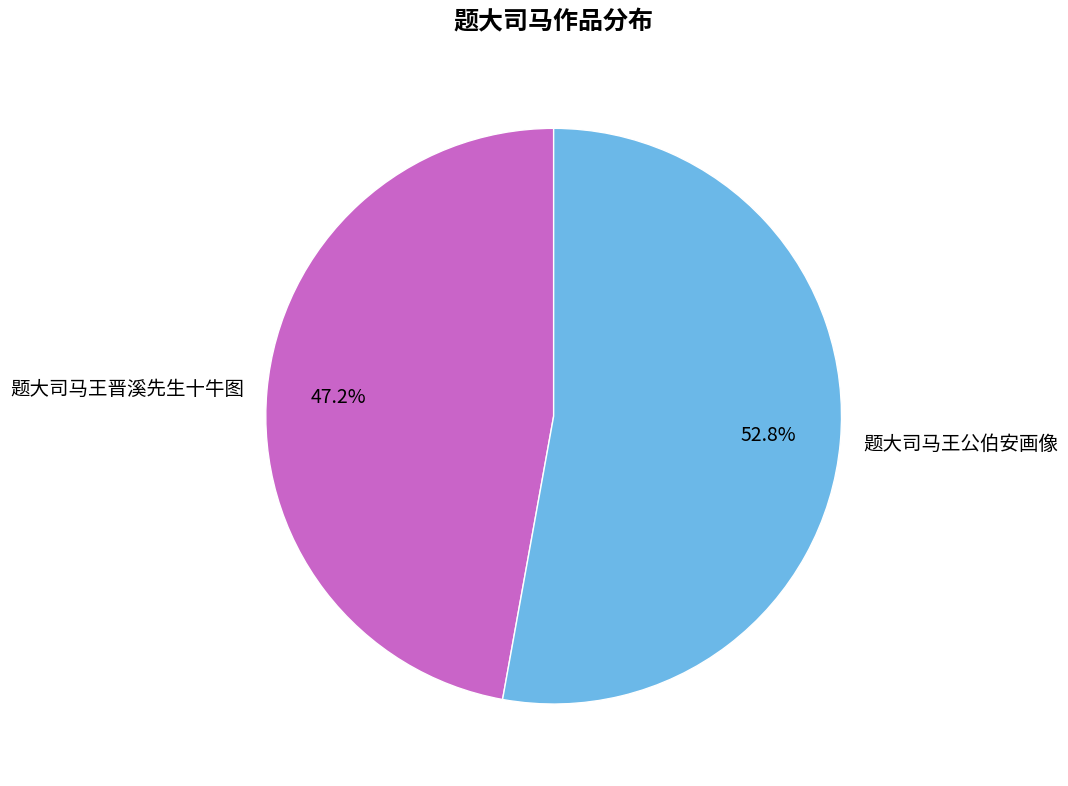

To the nearest percent, what is the average slice percentage?

50%